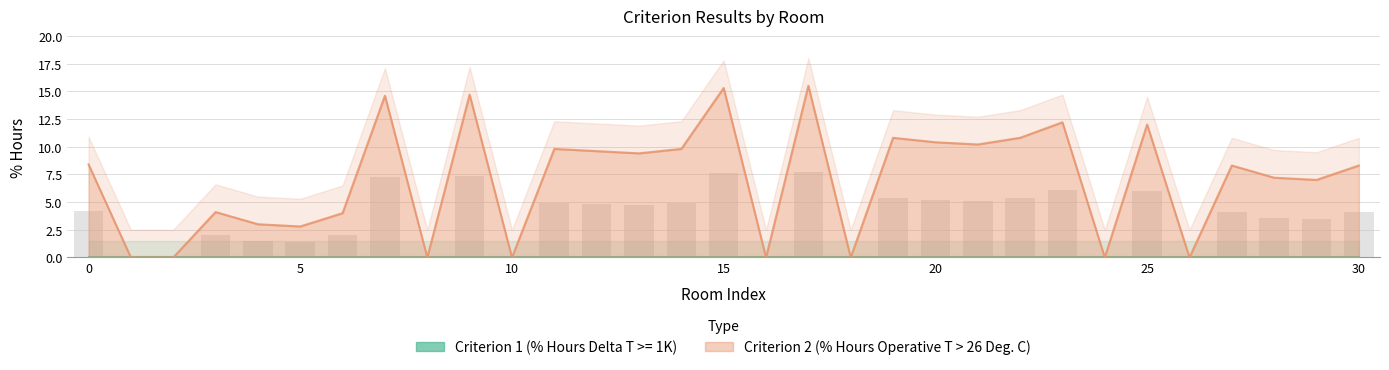

At which category does the chart reach its minimum across all series?

1